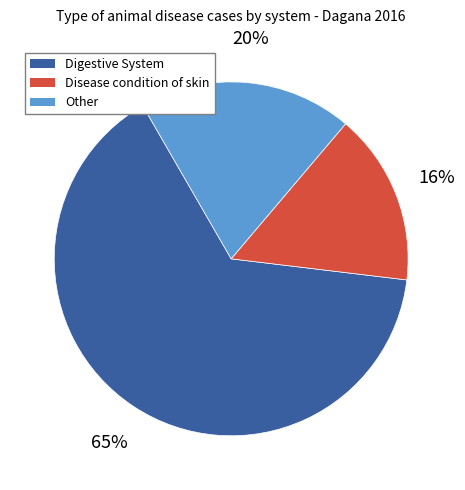

Is there any slice that represents more than half of the pie?

Yes